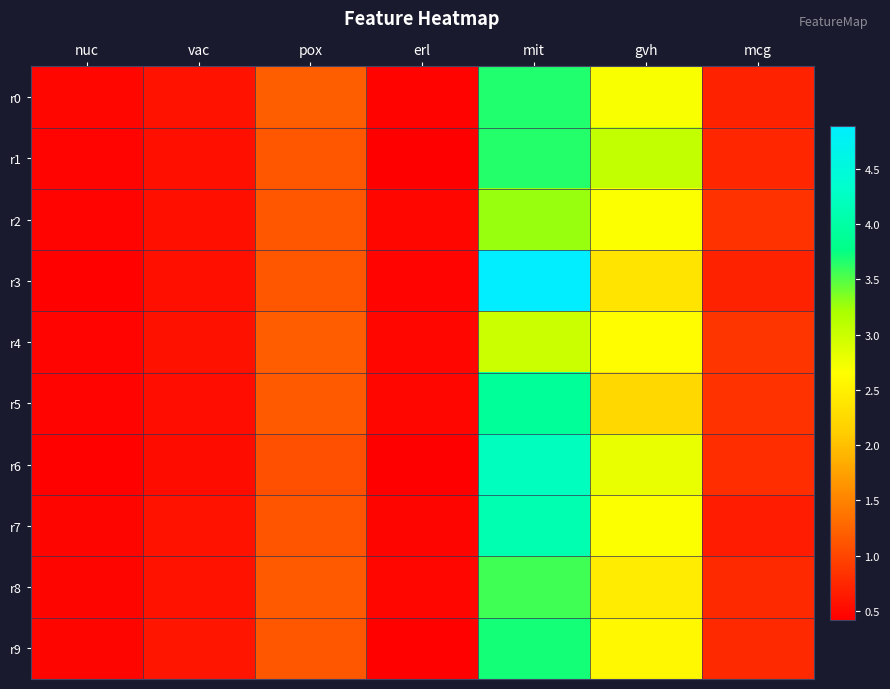

At how many categories does at least one series exceed 2?

2